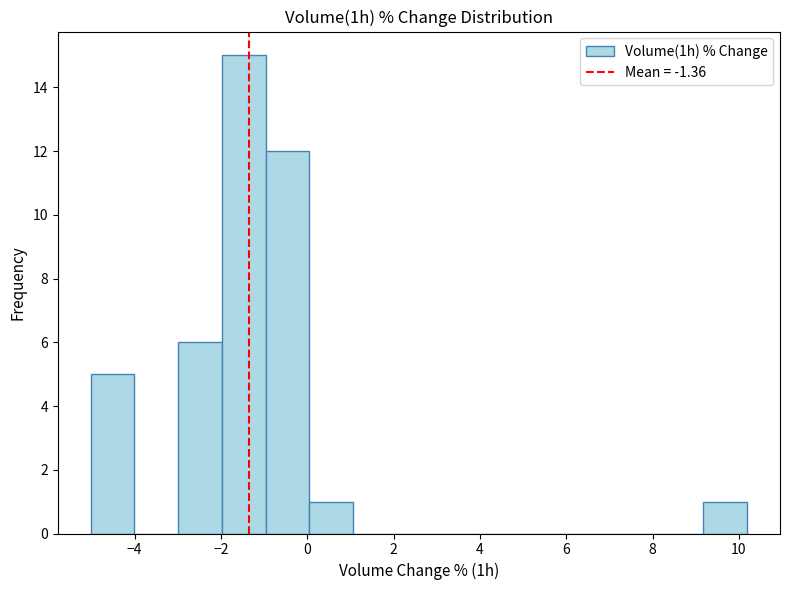

How tall is the bar that spans -5.0 to -4.0 on the x-axis? Neither the bar edges nor the heights are printed on the chart, so give them approximately, as read against the axes.

5